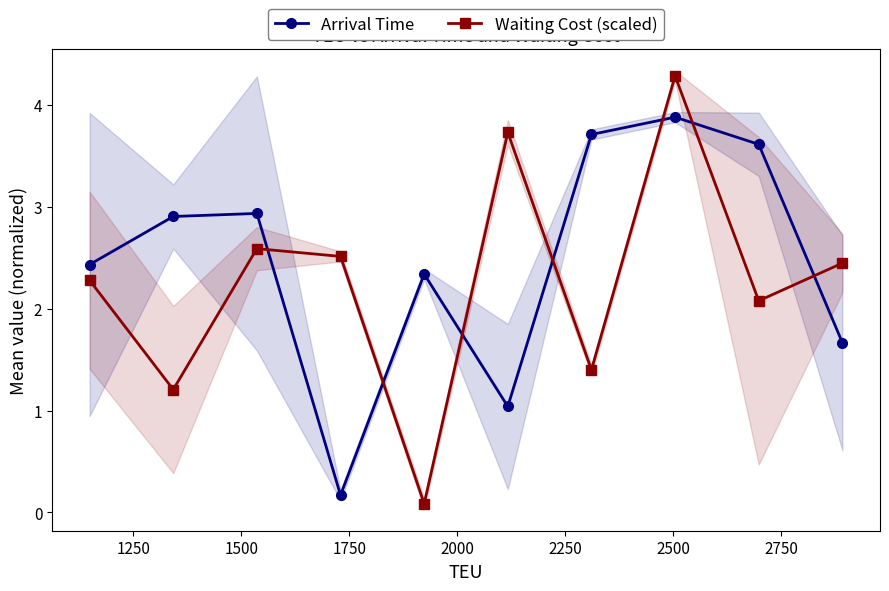

In Arrival Time, how many points are lower than both neighbors (excluding endpoints)?

2